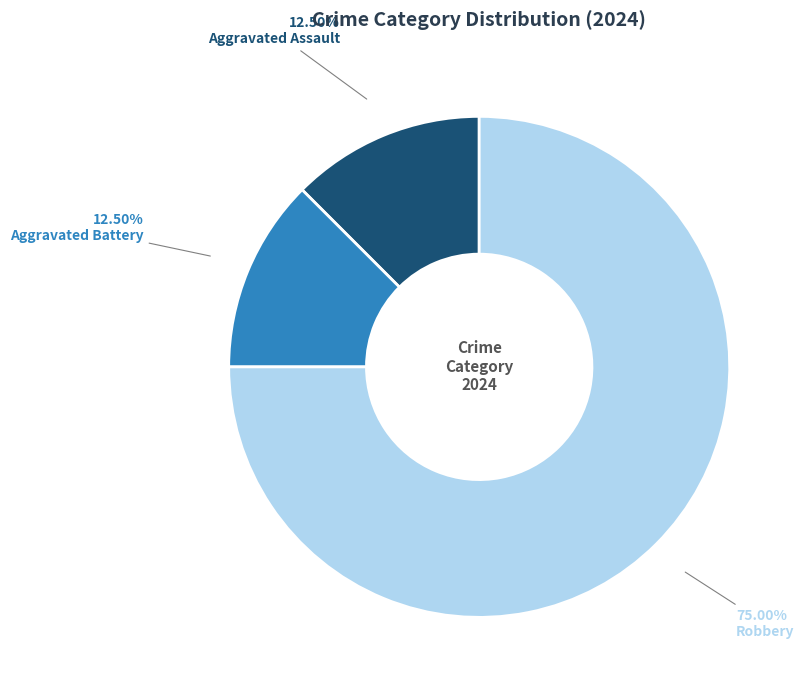

To the nearest percent, what percentage of the pie is Robbery?

75%